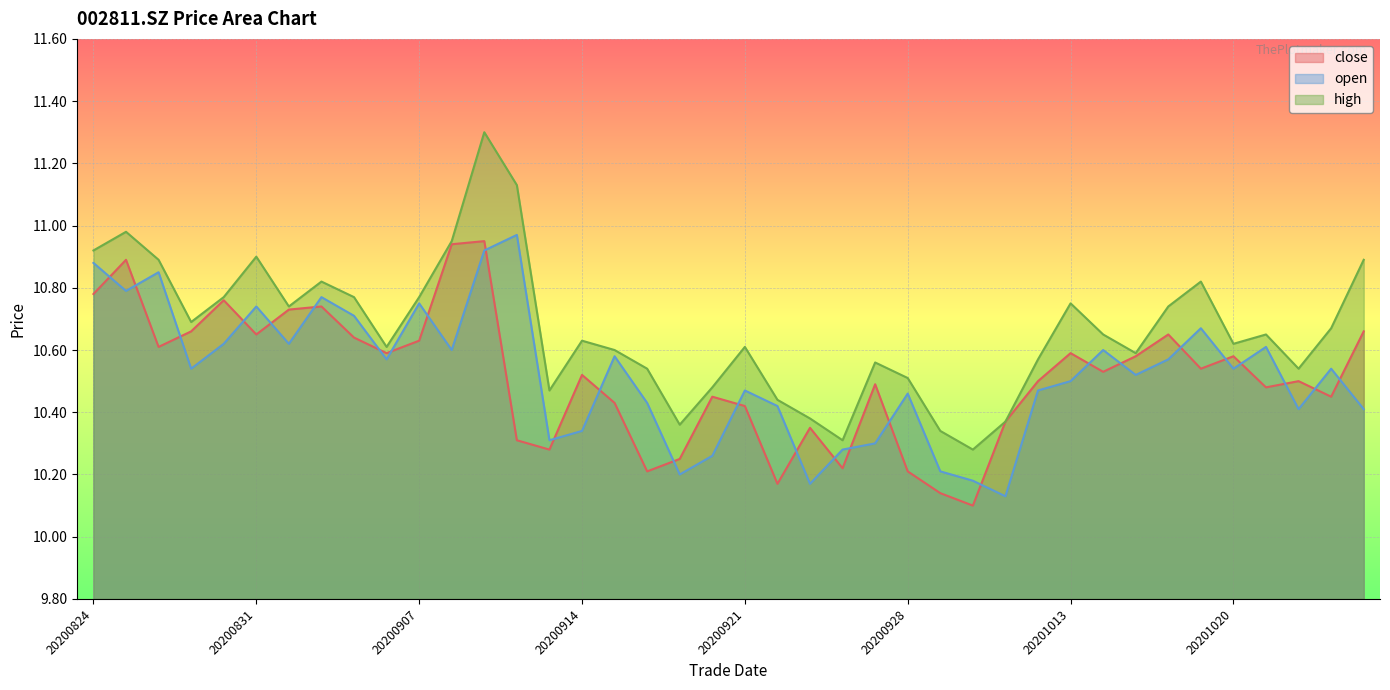

True or false: open and high intersect in this chart.

False